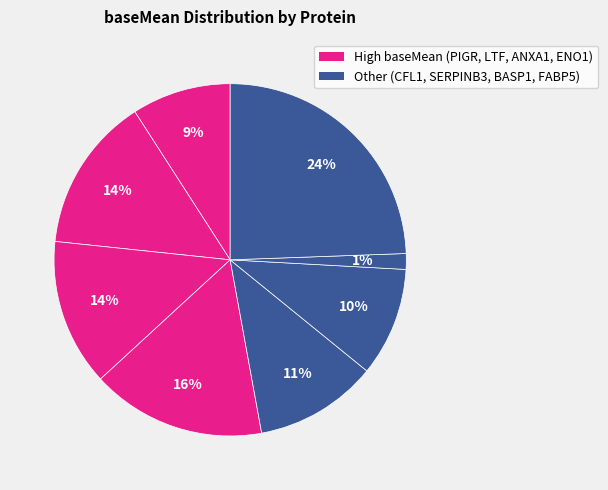

How many slices are in this pie chart?

8